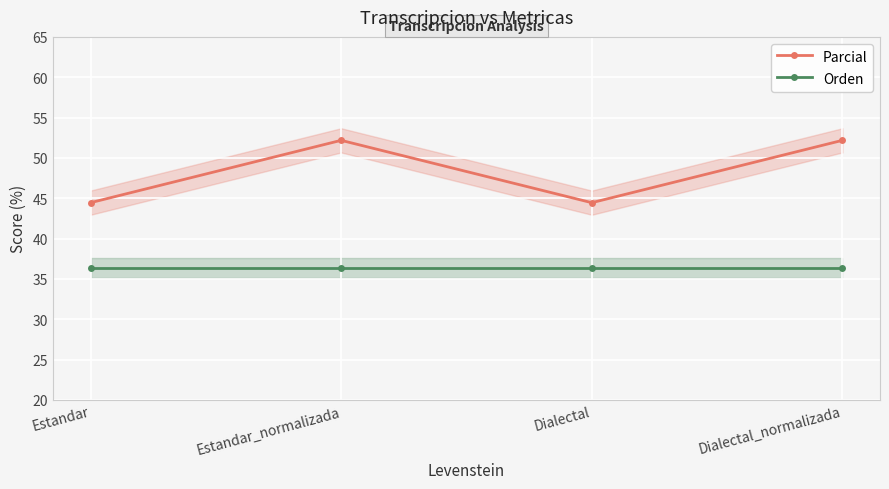

Where is Parcial nearest to the value 48?

Estandar